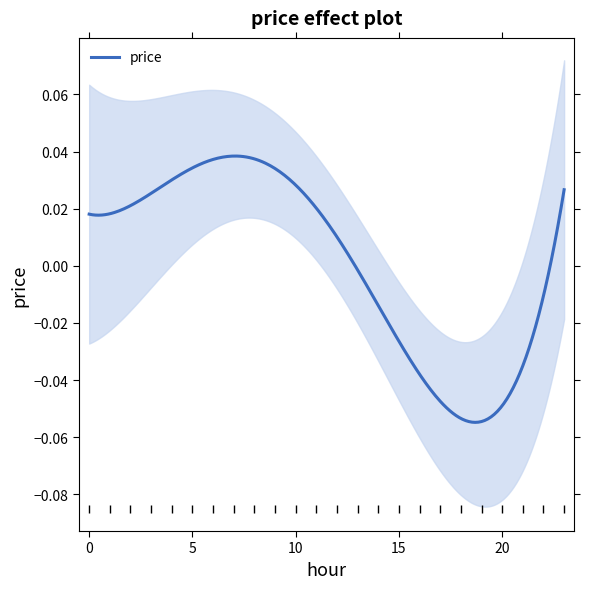

What is the maximum value shown in the chart?

0.1